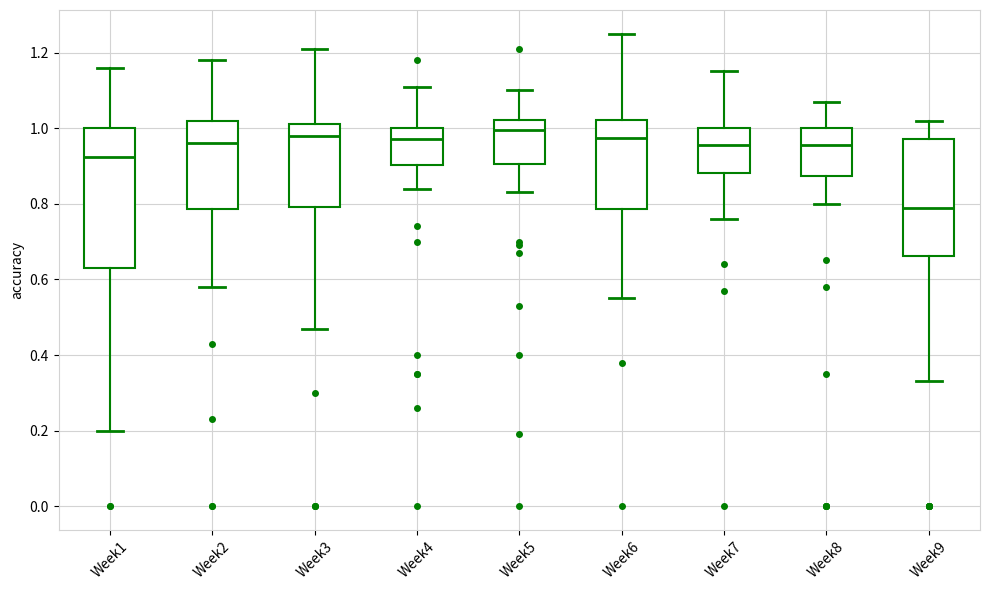

Where does the lower whisker of the box for Week5 end on the y-axis? The values are not printed on the chart, so give them approximately, as read against the axis.

0.84